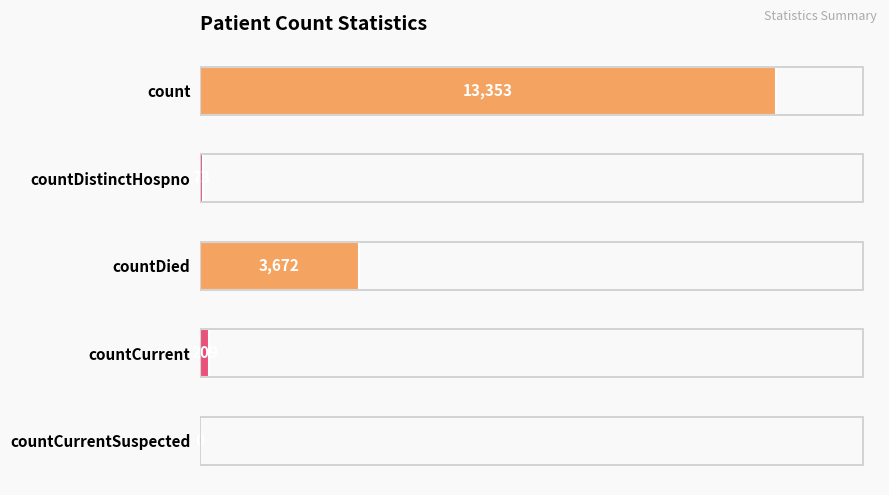

What is the change in value from count to countCurrentSuspected?

-13353